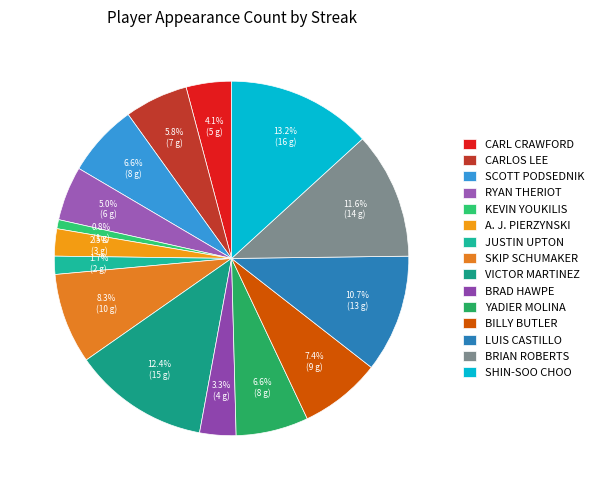

Count the number of slices in the pie.

15